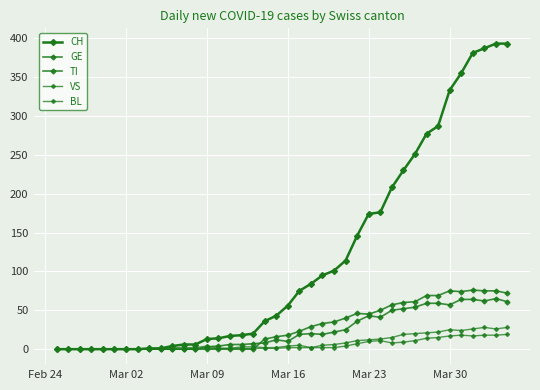

Which series has the largest total across all categories?

CH